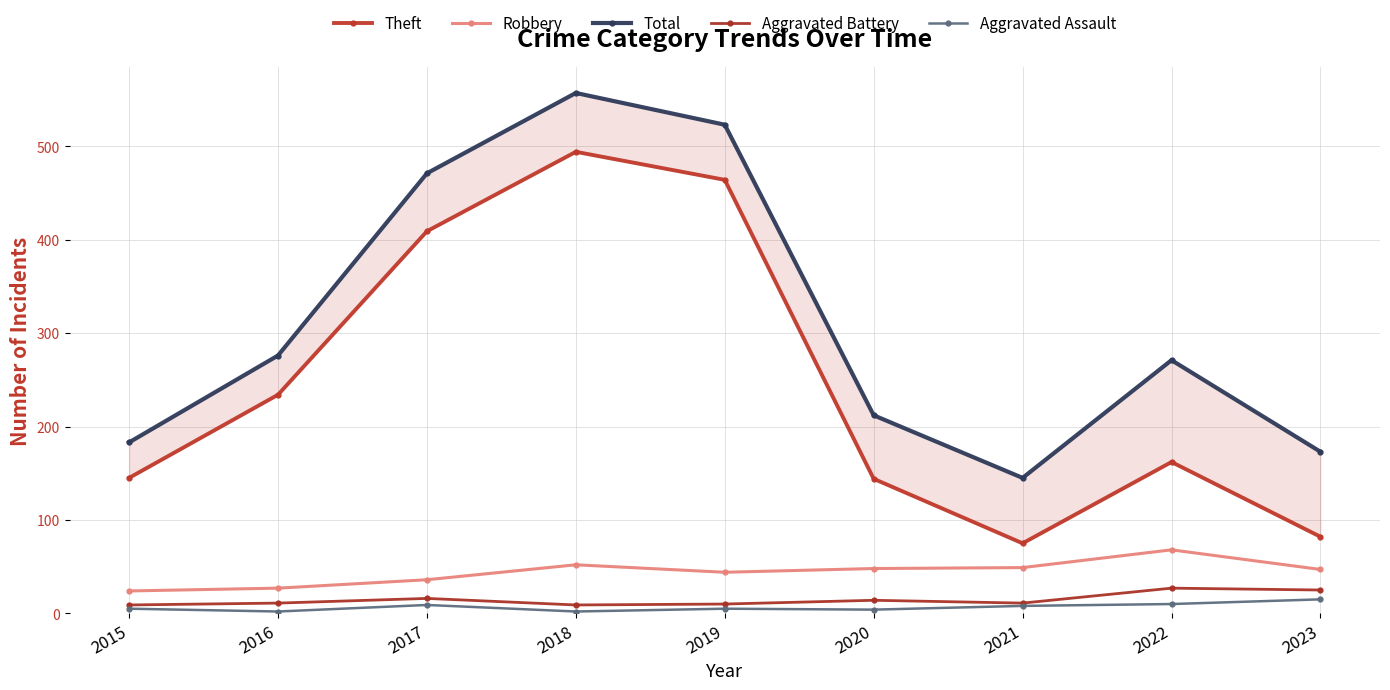

Reading left to right, what are all the values shown in this chart?

Theft: 145	234	409	494	464	144	75	162	82
Robbery: 24	27	36	52	44	48	49	68	47
Total: 183	276	471	557	523	212	145	271	173
Aggravated Battery: 9	11	16	9	10	14	11	27	25
Aggravated Assault: 5	2	9	2	5	4	8	10	15